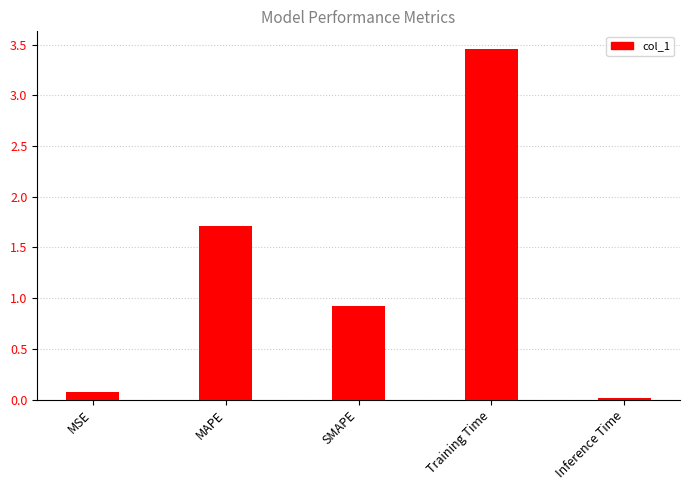

Rank the categories by value from highest to lowest.

Training Time, MAPE, SMAPE, MSE, Inference Time